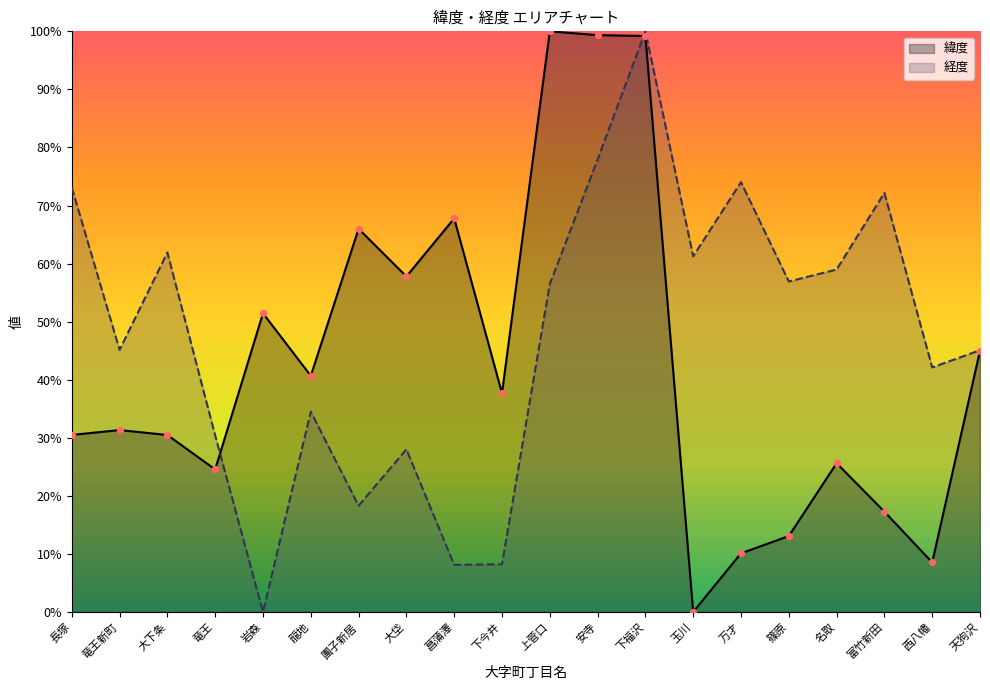

Is the value of 経度 at 天狗沢 greater than the value of 緯度 at 富竹新田?

Yes